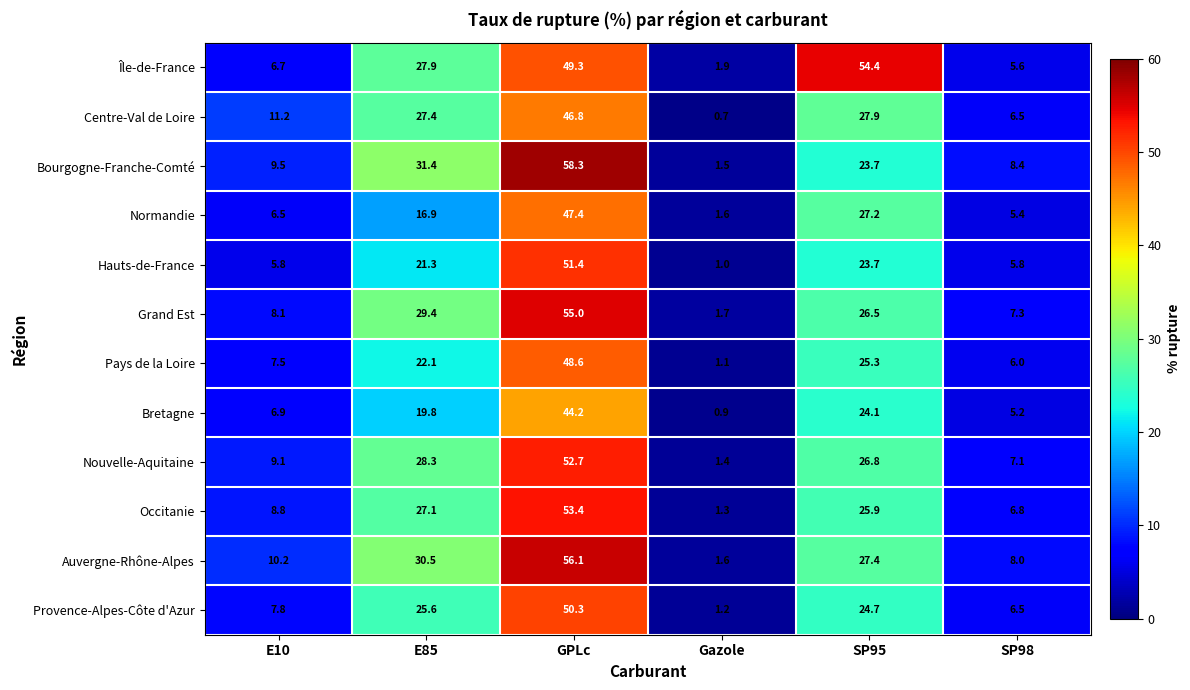

What is the difference between the second highest and second lowest values in the Bourgogne-Franche-Comté series?

23.0